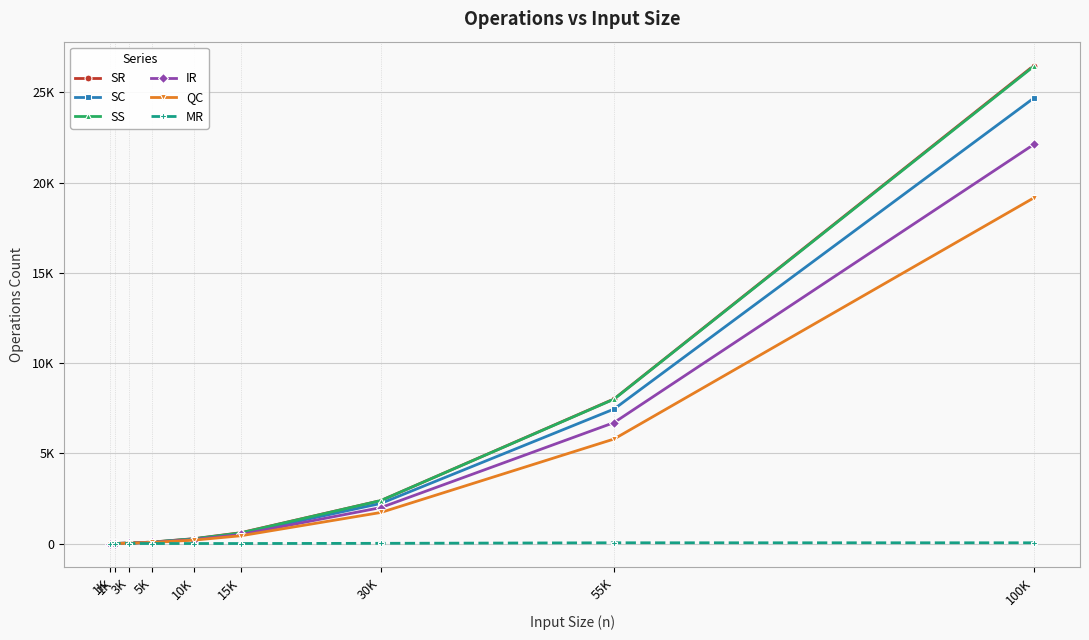

What are all the series names shown in the legend?

SR, SC, SS, IR, QC, MR